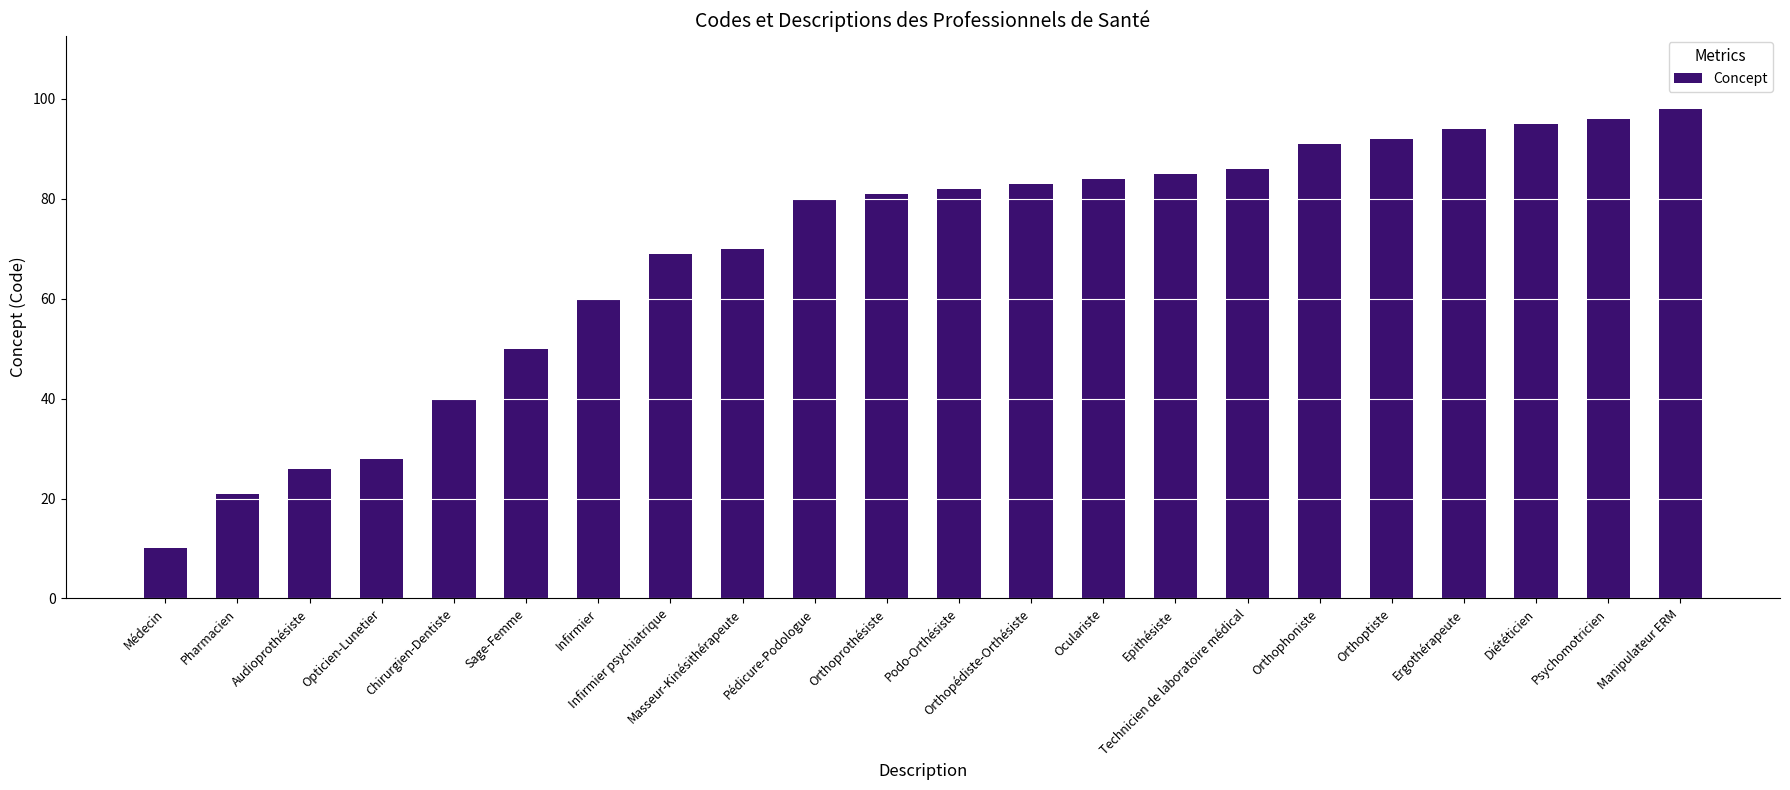

How many data points does each series have?

22